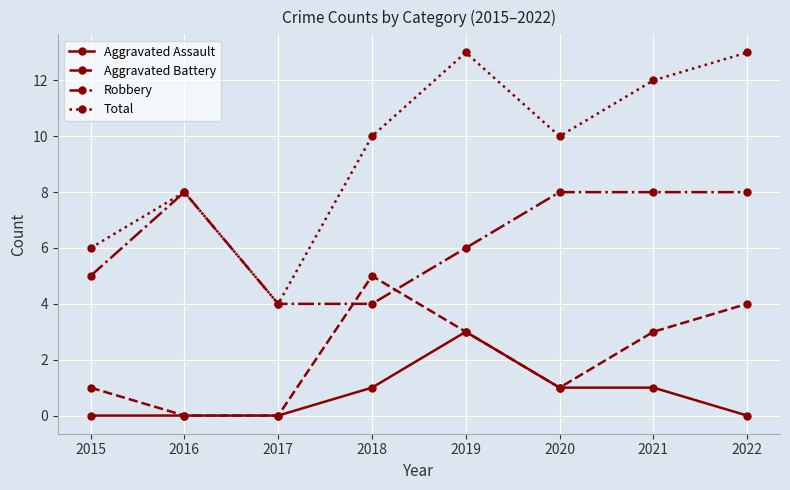

Rank the series by their average value, from lowest to highest.

Aggravated Assault, Aggravated Battery, Robbery, Total